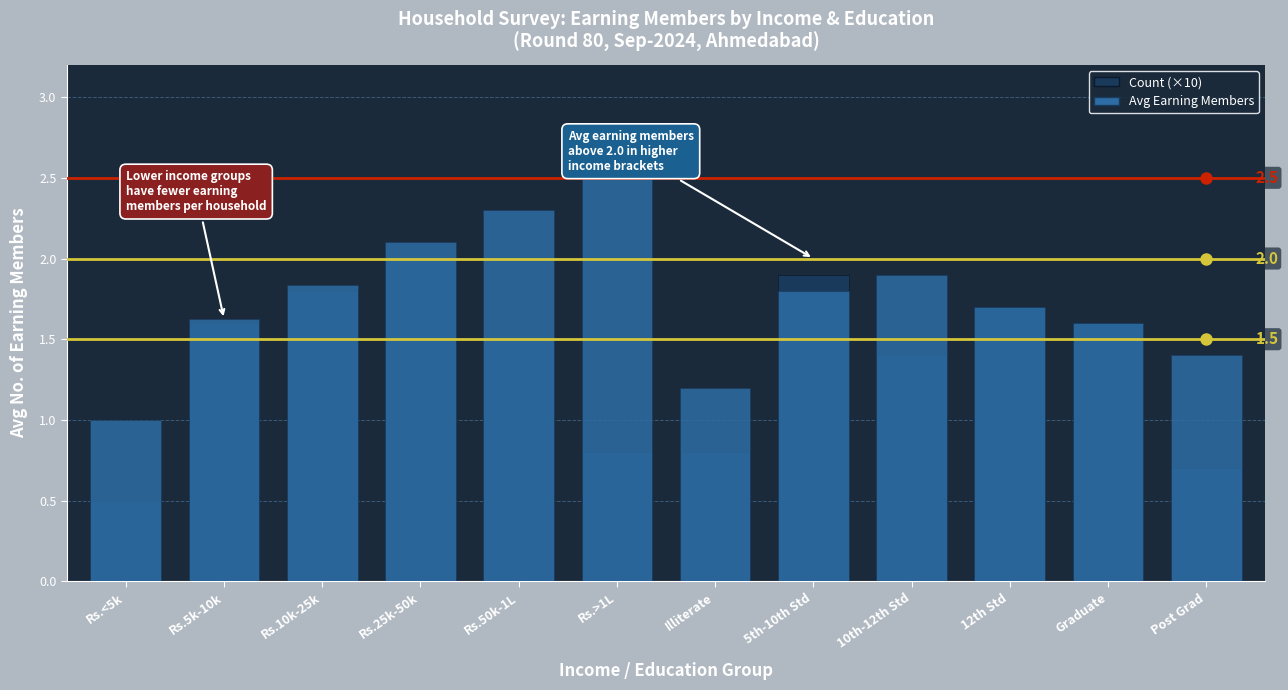

List the series in order of their peak value, lowest first.

Count (×10), Avg Earning Members